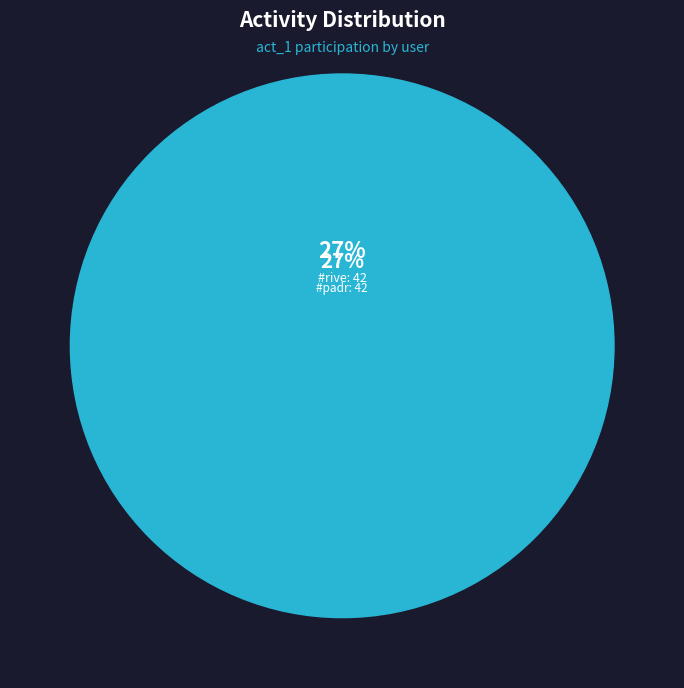

What percentage do #cipr and #juan together represent?

10.1%